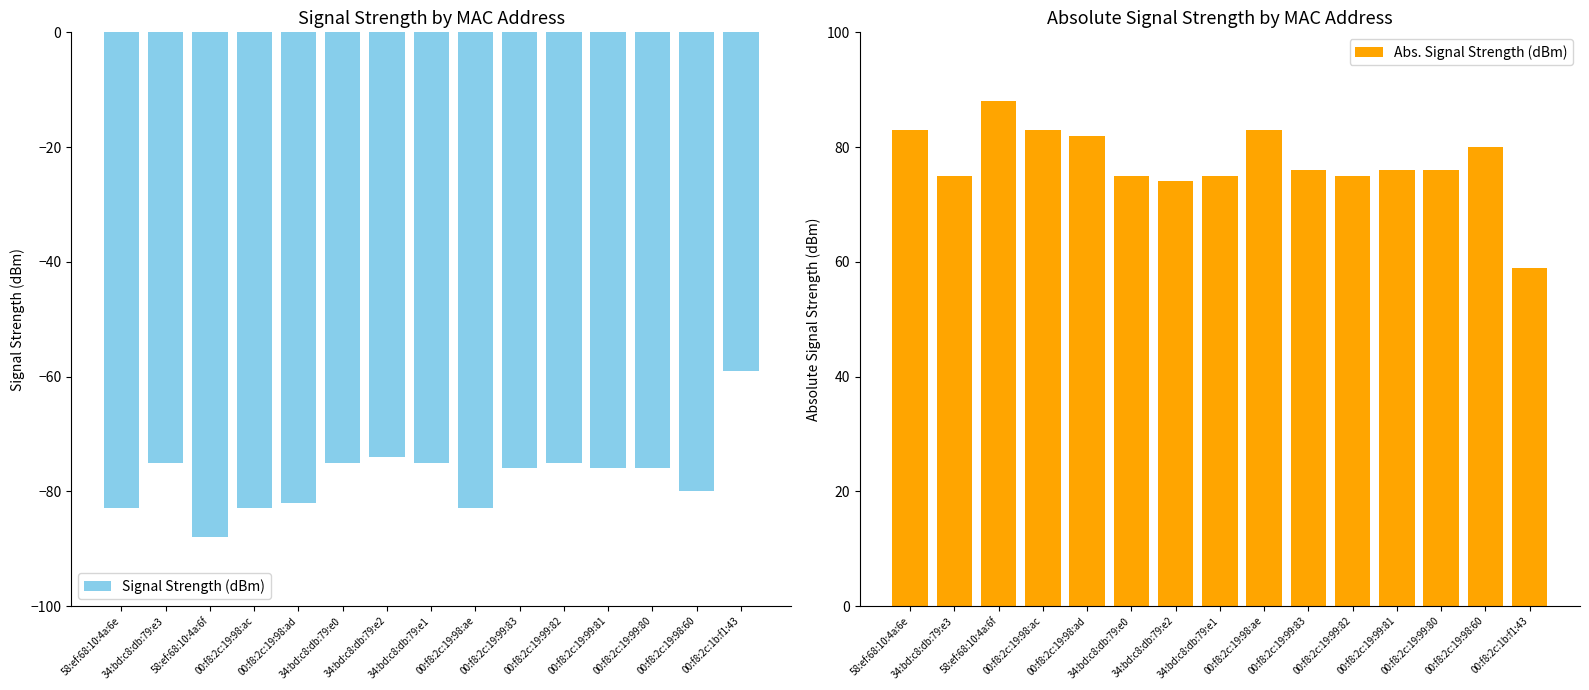

How many groups of bars are there?

15